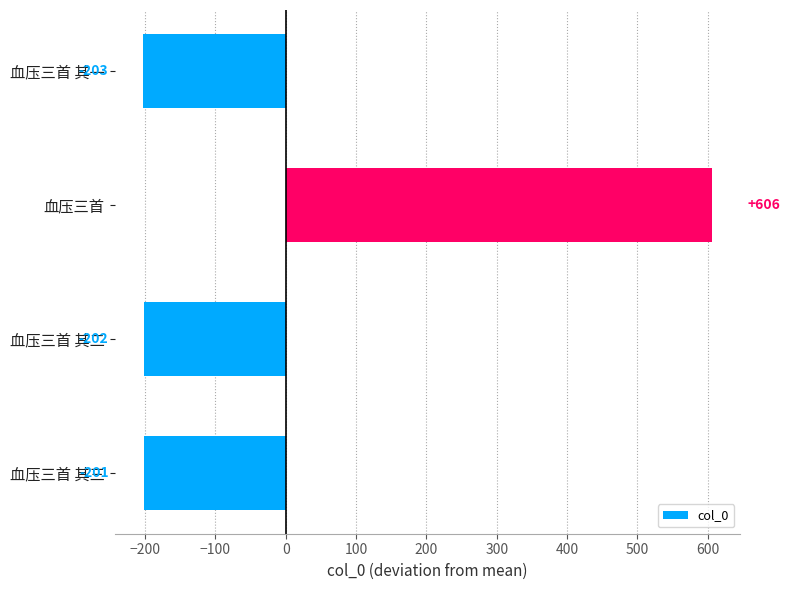

The chart shows a value of 606 at 血压三首. True or false?

True